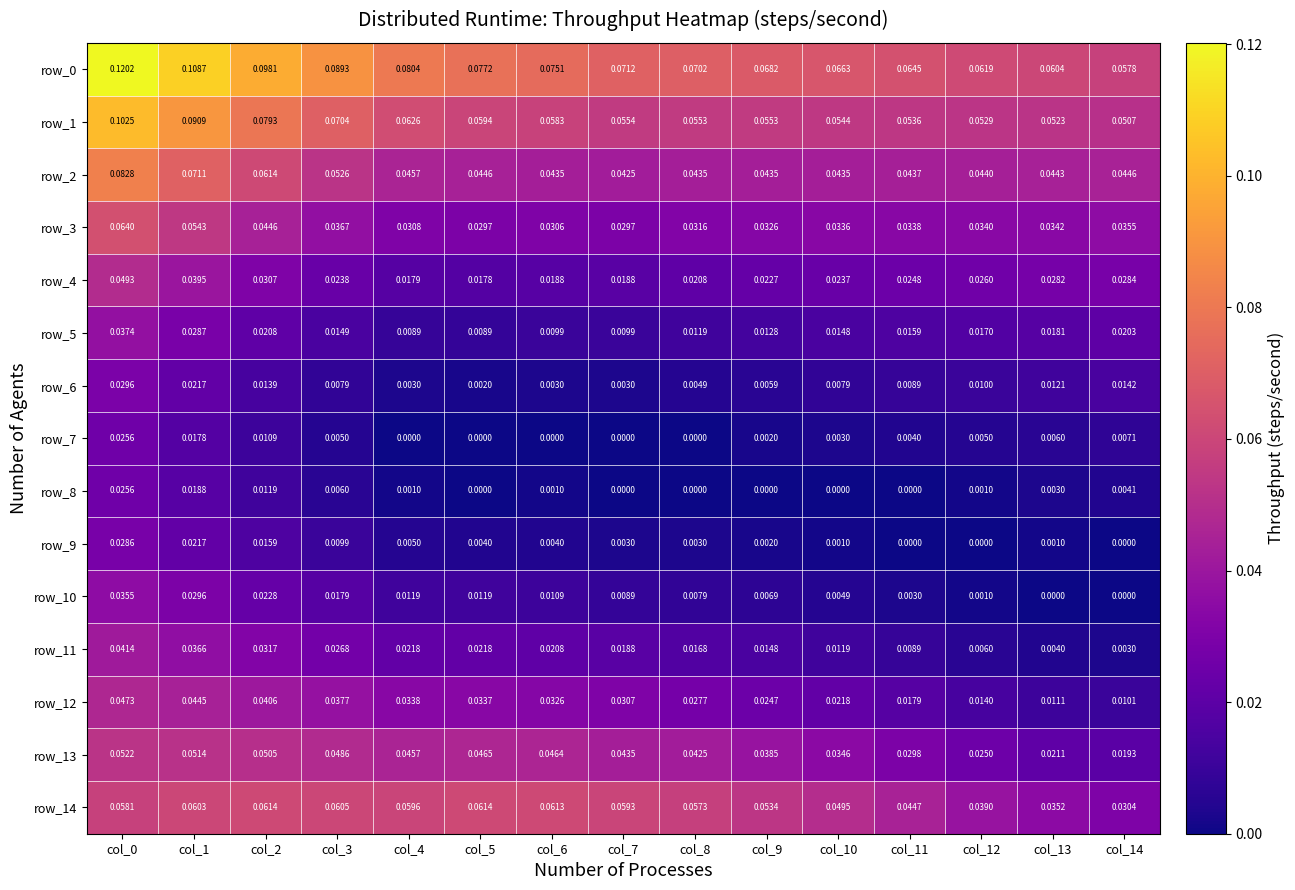

Which series changed the most between col_7 and col_12?

row_14